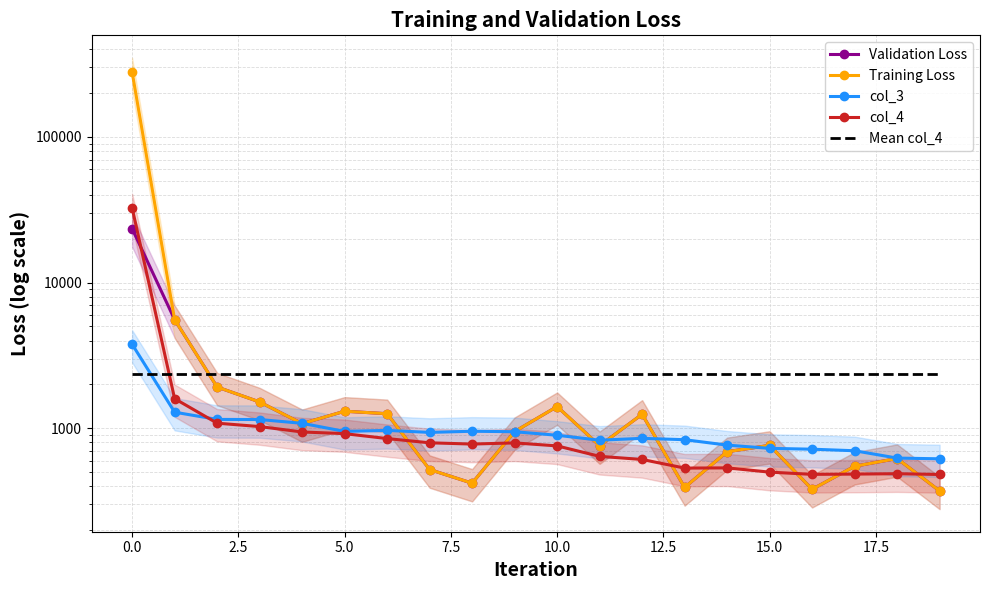

Is this an area chart (filled region under the line)?

No